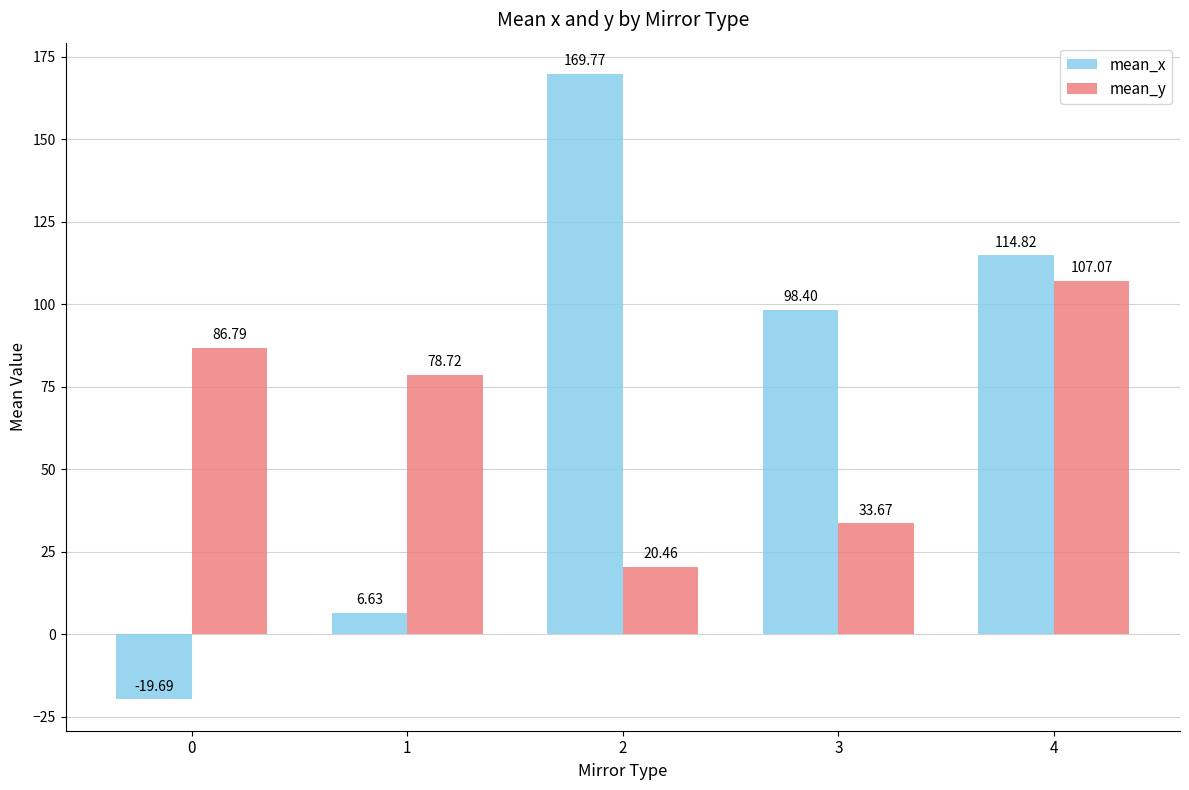

What is the minimum value for mean_x?

-19.7